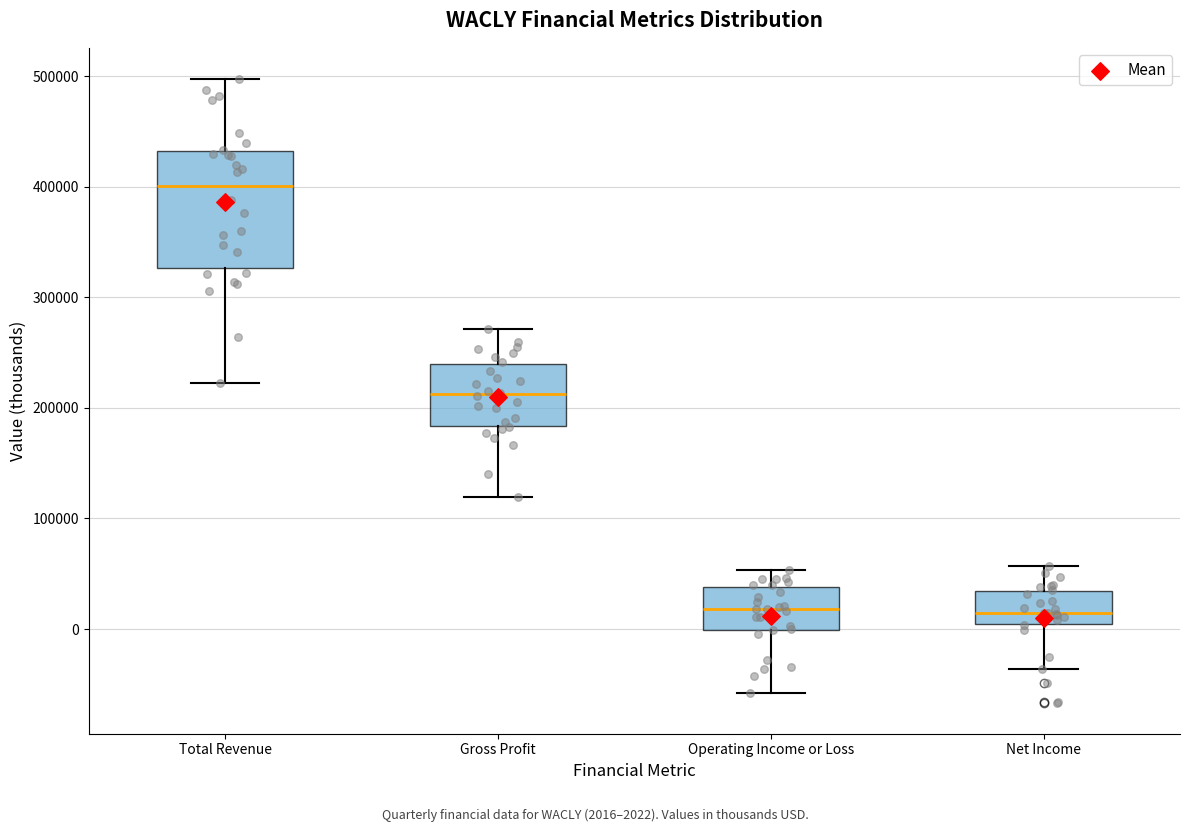

Reading left to right, read every box against the y-axis: the position of its median line, the range the box covers, and the ends of its whiskers. The values are not printed on the chart, so give them approximately, as read against the axis.

Total Revenue: median 400000, box 330000 to 430000, whiskers 220000 to 500000
Gross Profit: median 210000, box 180000 to 240000, whiskers 120000 to 270000
Operating Income or Loss: median 20000, box 0 to 40000, whiskers -60000 to 50000
Net Income: median 10000, box 0 to 30000, whiskers -40000 to 60000